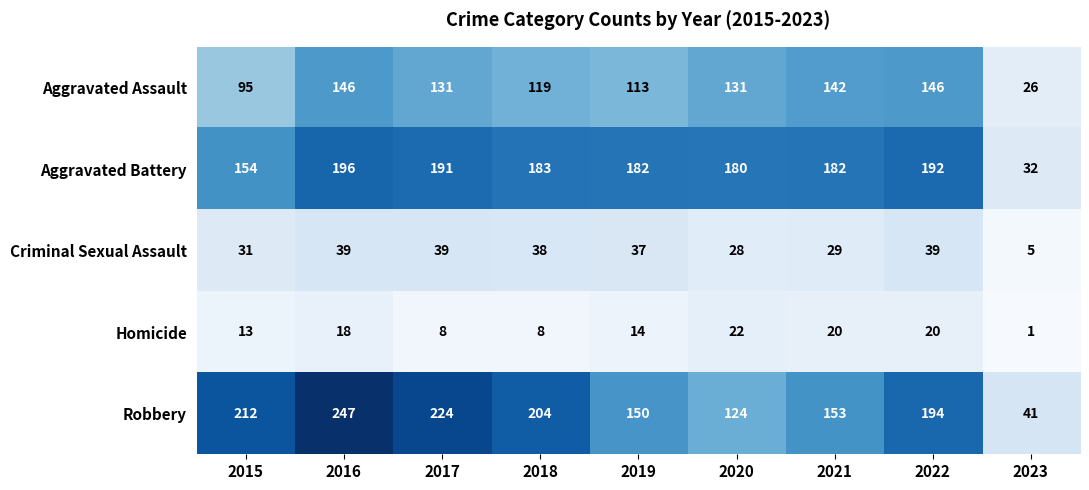

What is the difference between the Aggravated Battery values at 2022 and 2020?

12